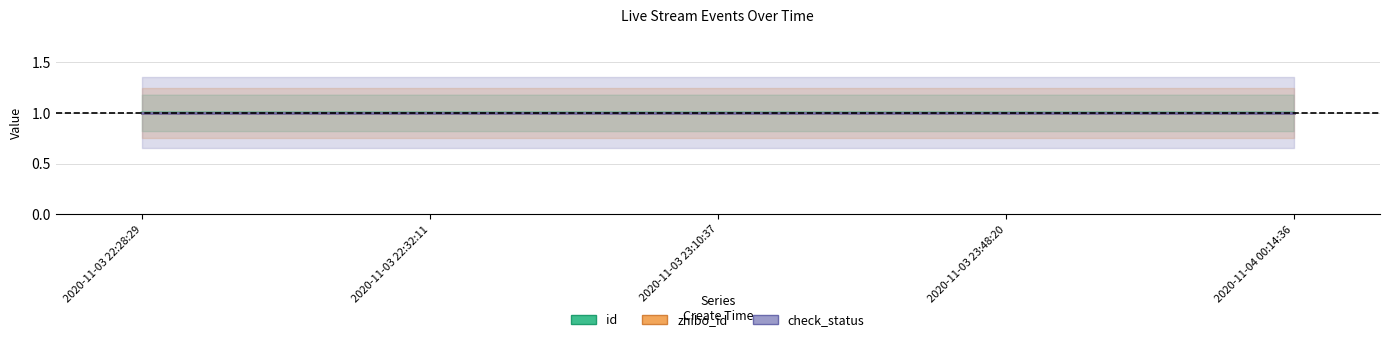

What is the total value across all series at 2020-11-03 23:10:37?

3.0